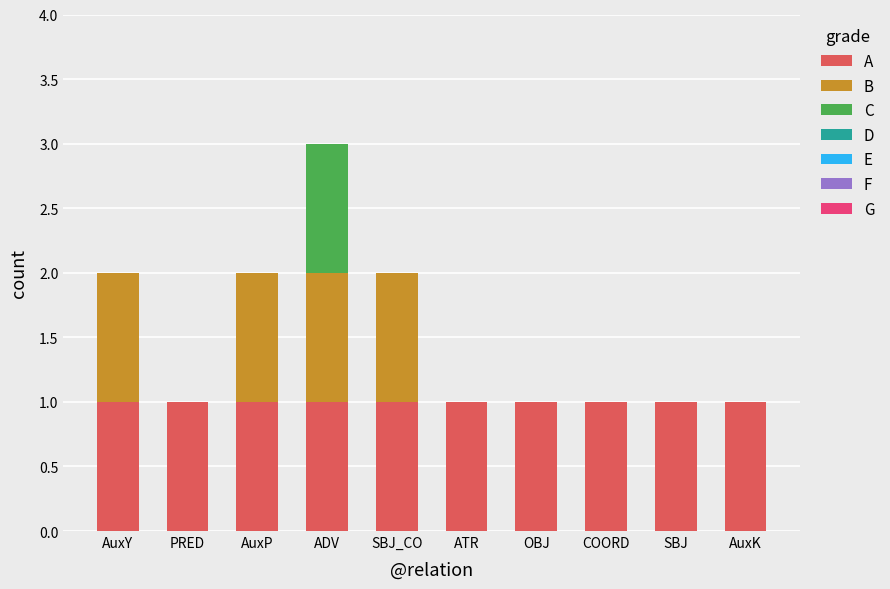

What is the sum of all A values?

10